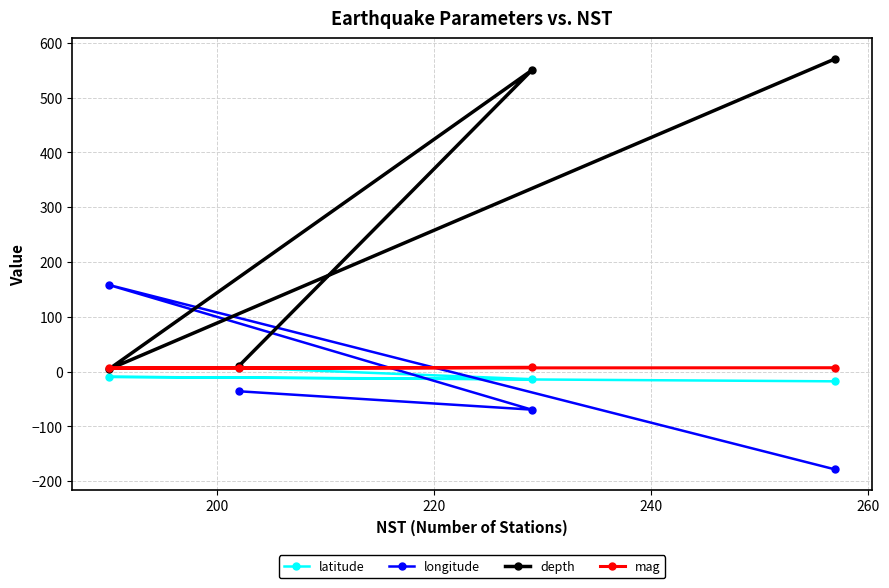

At how many categories does at least one series exceed 73?

3